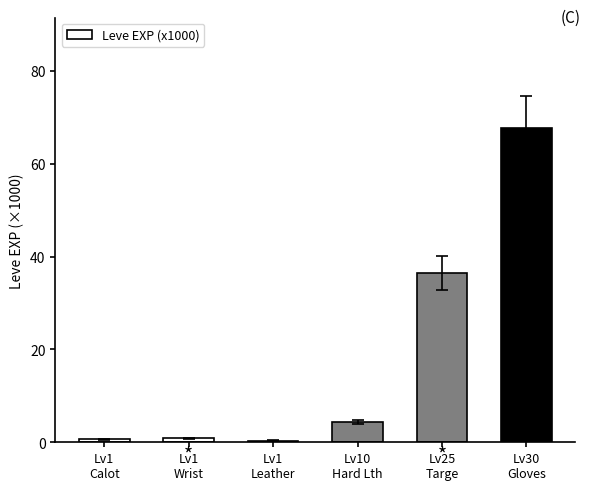

What is the sum of the values at Lv30
Gloves and Lv1
Leather?

68.1